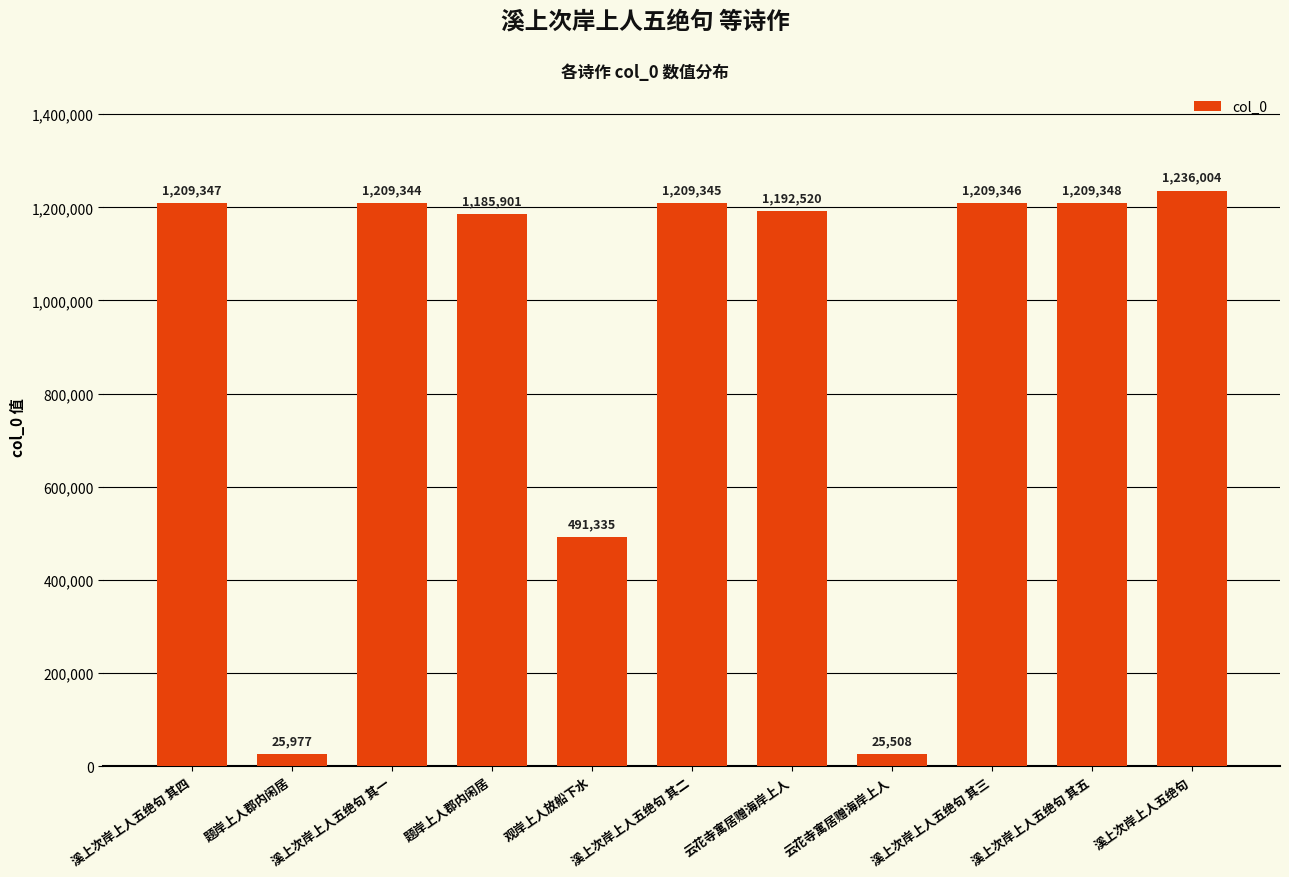

How many values are below 1209344?

5